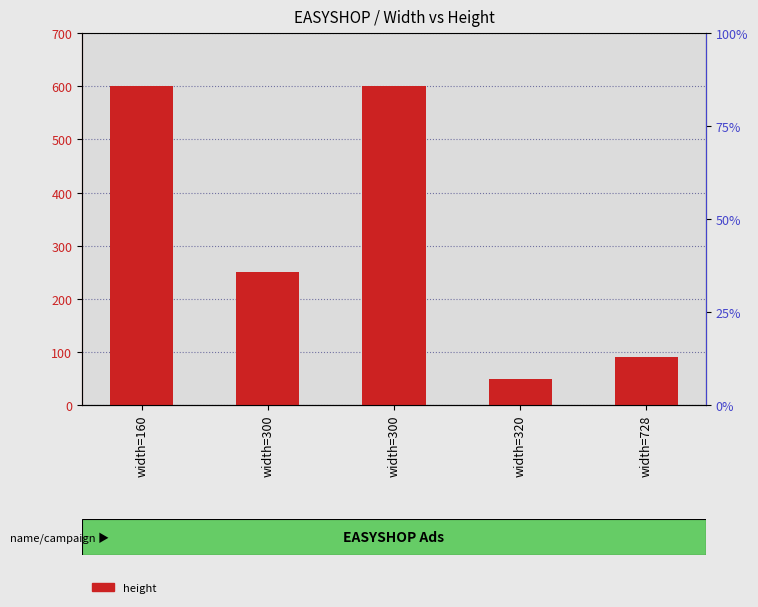

List the labels in order of value, largest first.

width=160, width=300, width=300, width=728, width=320